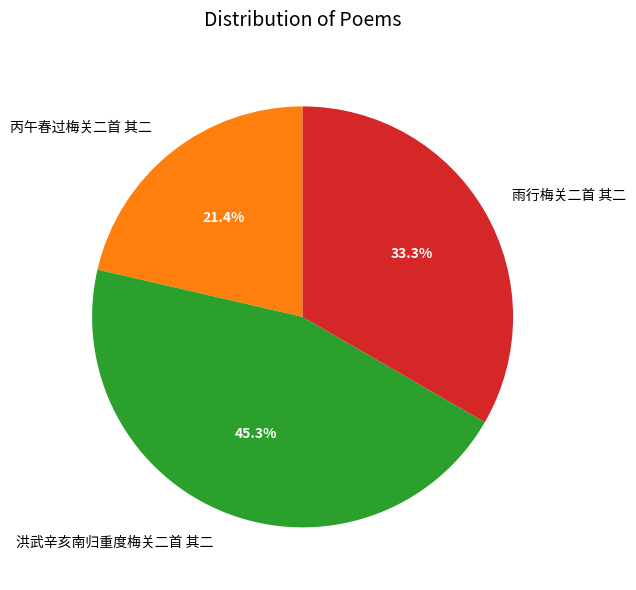

Do 洪武辛亥南归重度梅关二首 其二 and 丙午春过梅关二首 其二 together represent more than half of the pie?

Yes